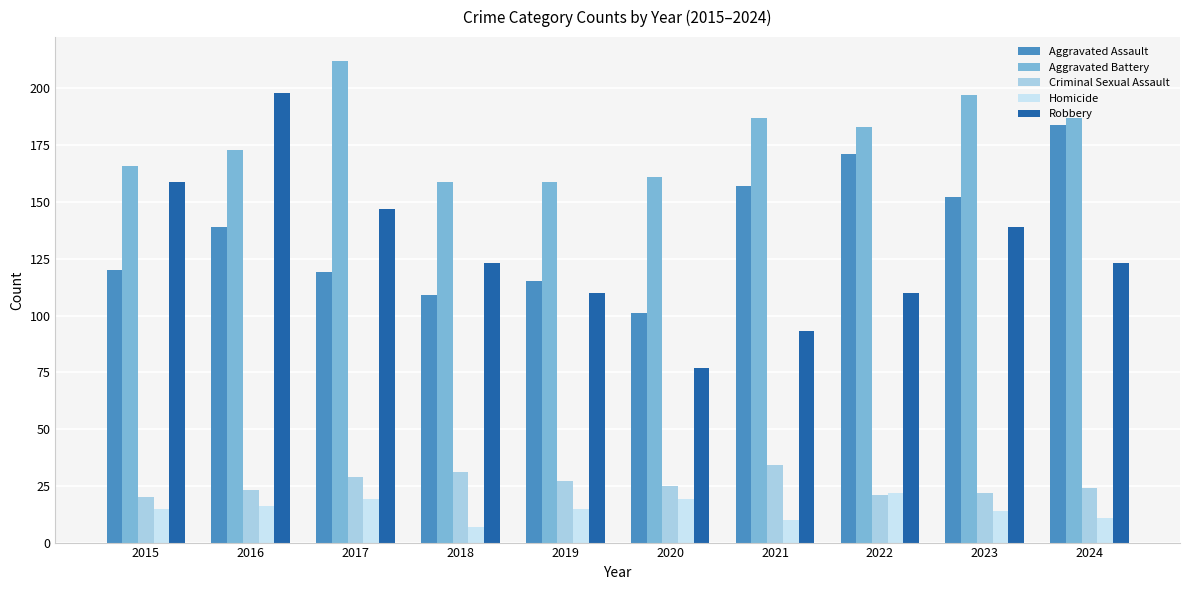

Does the chart contain stacked bars?

No